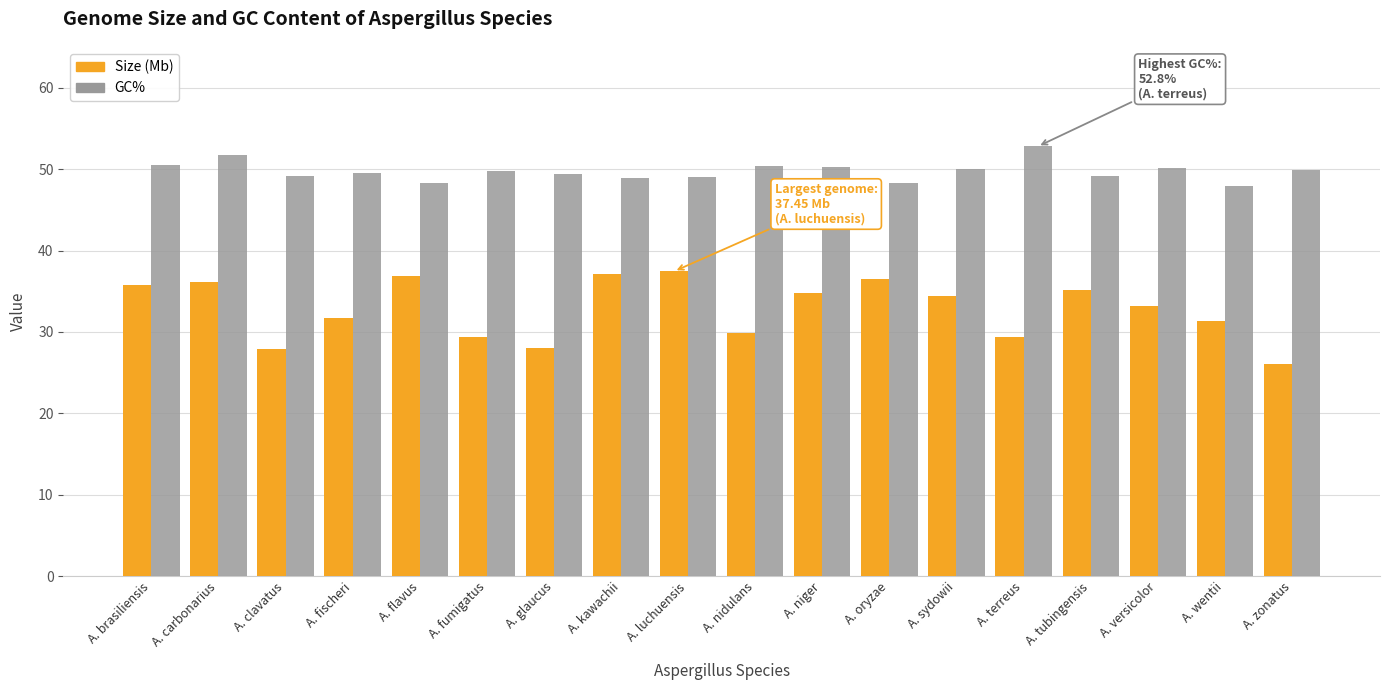

At A. carbonarius, list the series in order from largest to smallest.

GC%, Size (Mb)